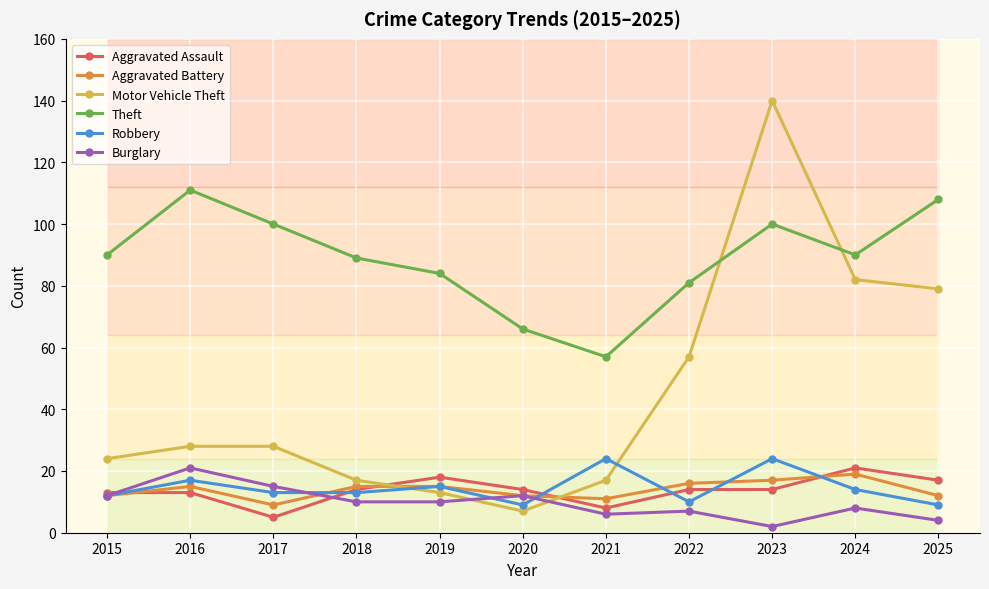

Reading left to right, list all the values displayed in this chart.

Aggravated Assault: 13	13	5	14	18	14	8	14	14	21	17
Aggravated Battery: 12	15	9	15	15	12	11	16	17	19	12
Motor Vehicle Theft: 24	28	28	17	13	7	17	57	140	82	79
Theft: 90	111	100	89	84	66	57	81	100	90	108
Robbery: 12	17	13	13	15	9	24	10	24	14	9
Burglary: 12	21	15	10	10	12	6	7	2	8	4